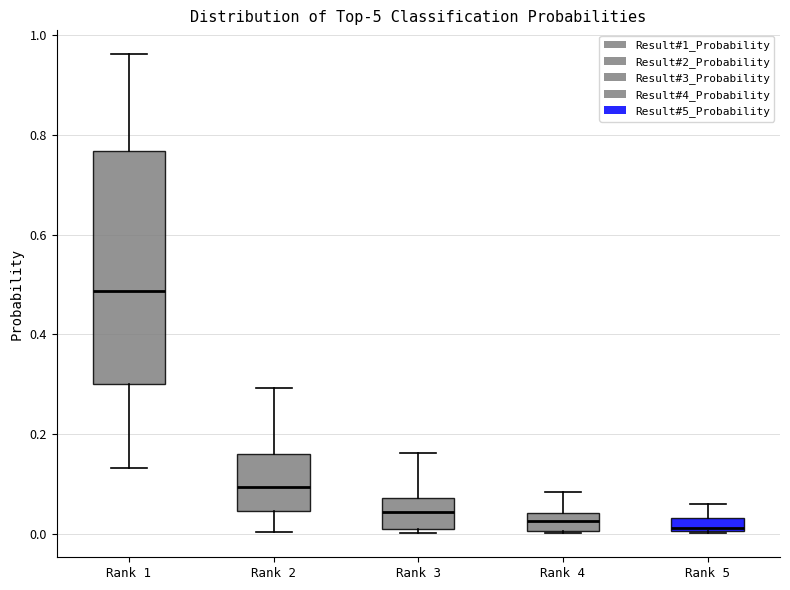

Where is the lower edge of the box for Rank 1 on the y-axis? The values are not printed on the chart, so give them approximately, as read against the axis.

0.30